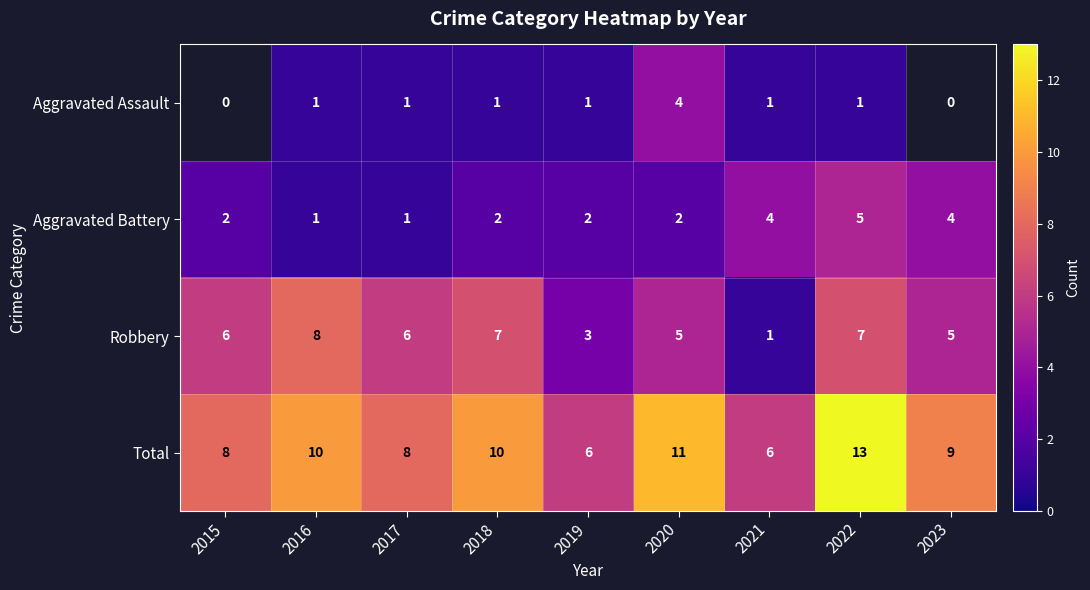

Between 2022 and 2017, which is larger?

2022